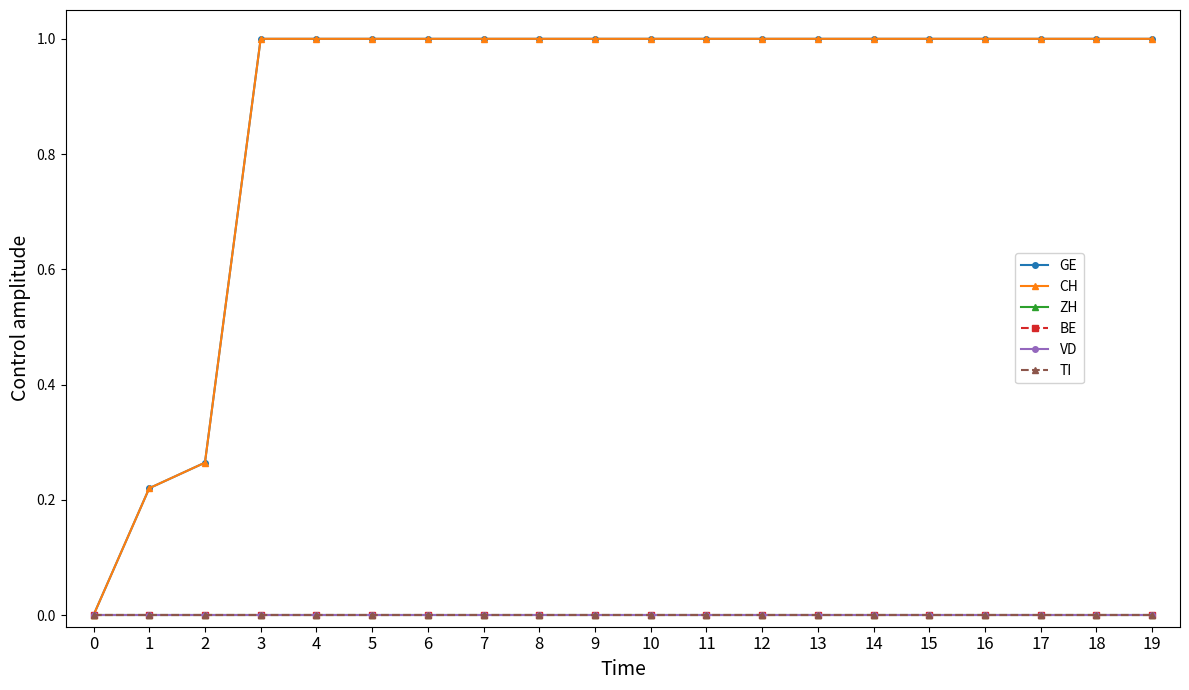

Does the chart display data point markers on the line(s)?

Yes